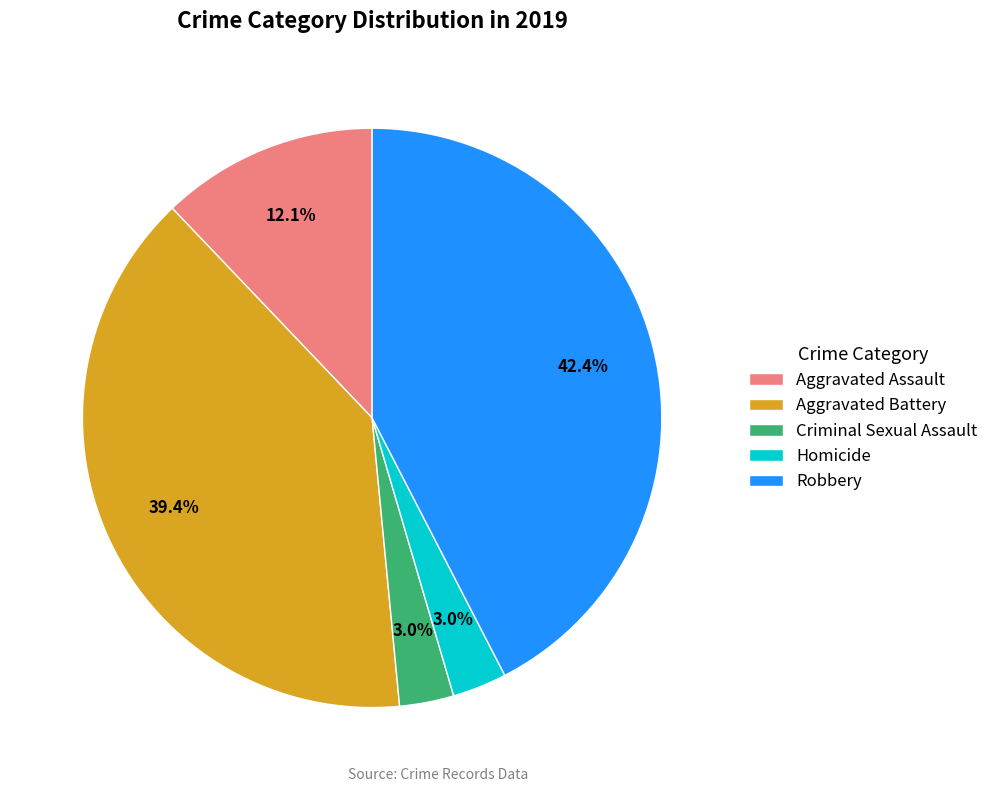

What is the ratio of the value at Aggravated Assault to the value at Aggravated Battery?

0.3